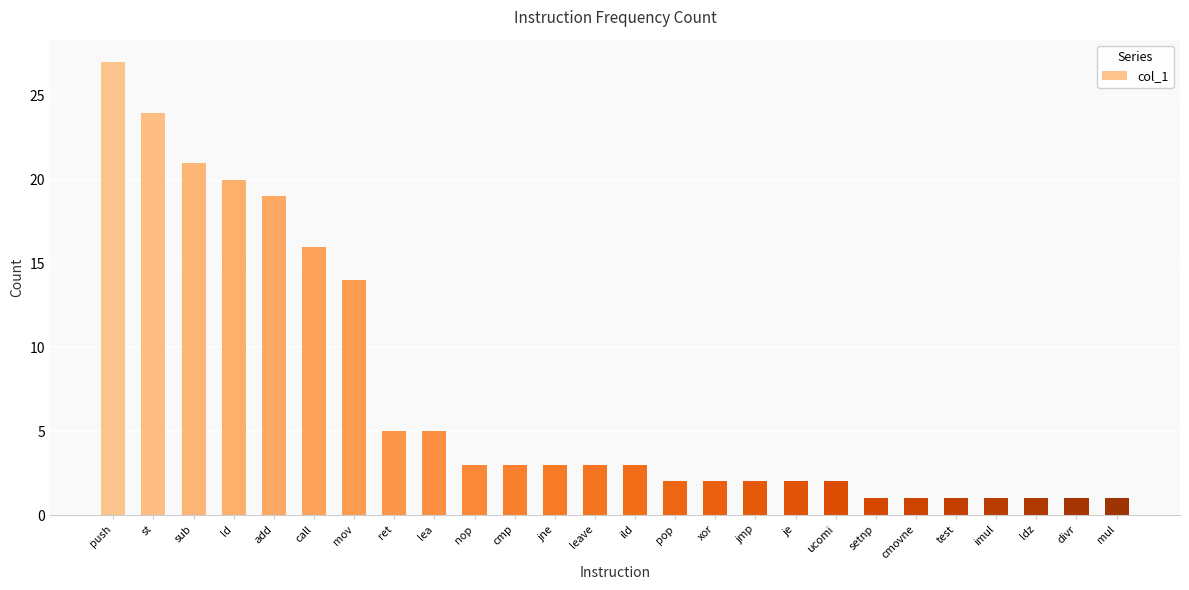

How many bars are there in total?

26